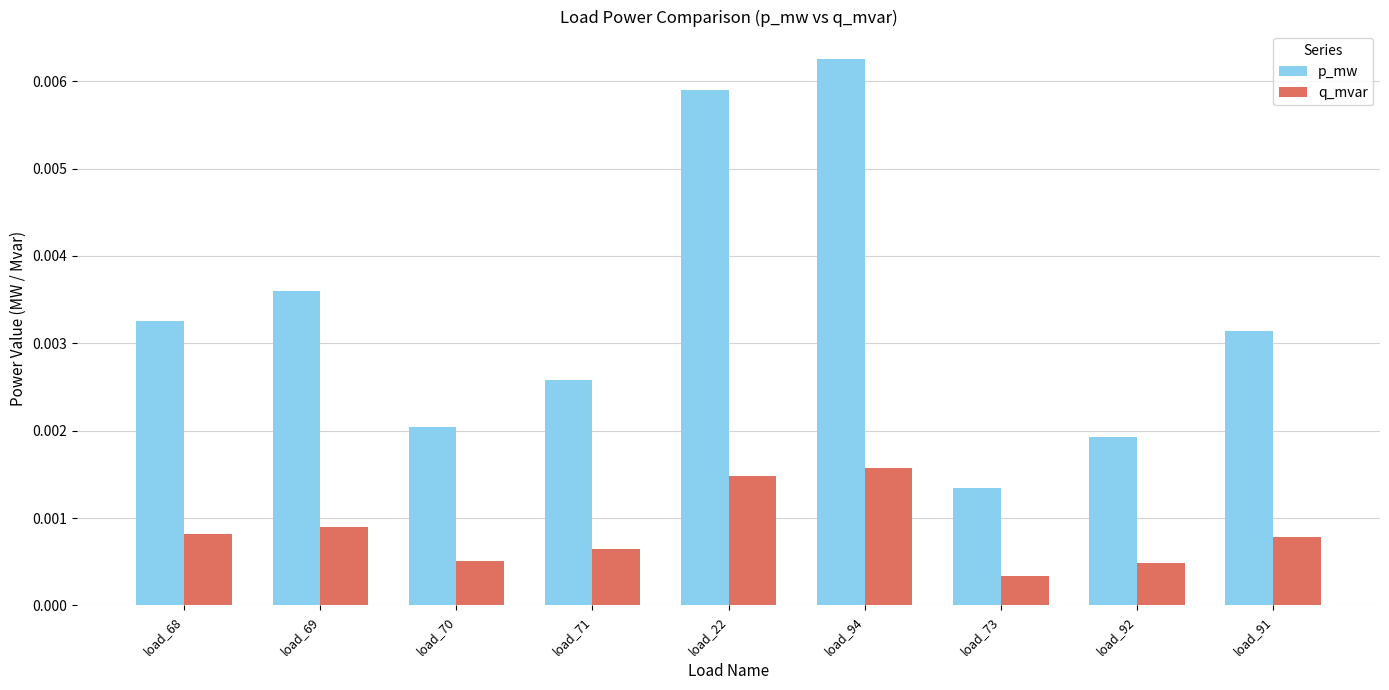

Which category has the lowest value in the p_mw series?

load_73